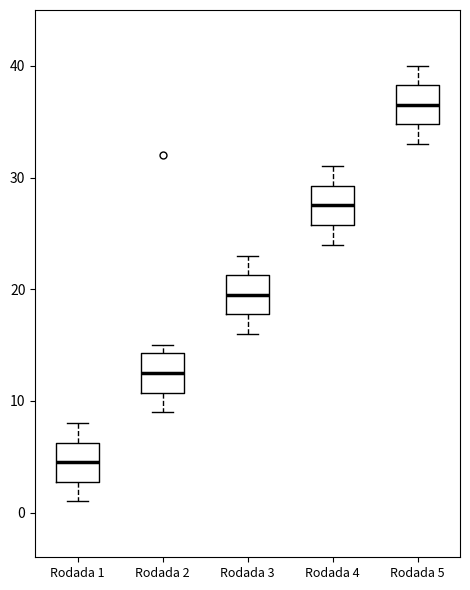

Which box has the highest median line?

Rodada 5